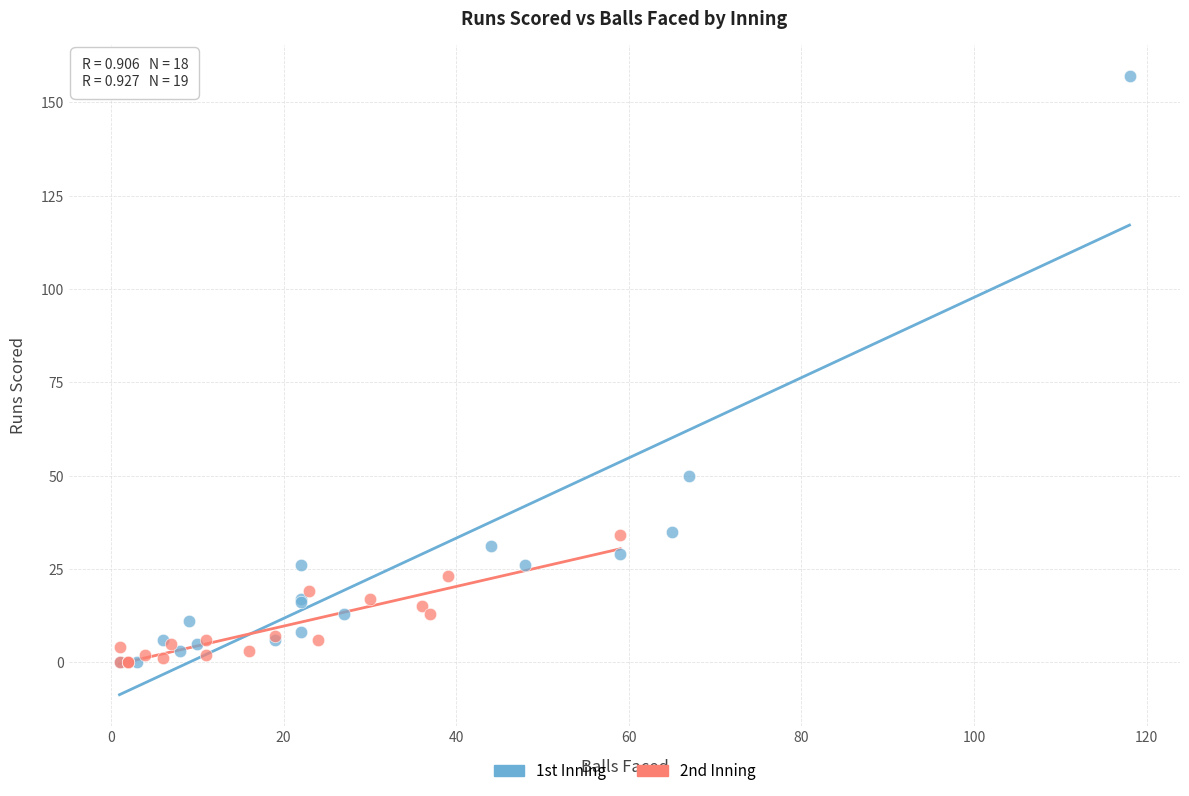

Which series contains the highest Y value?

1st Inning